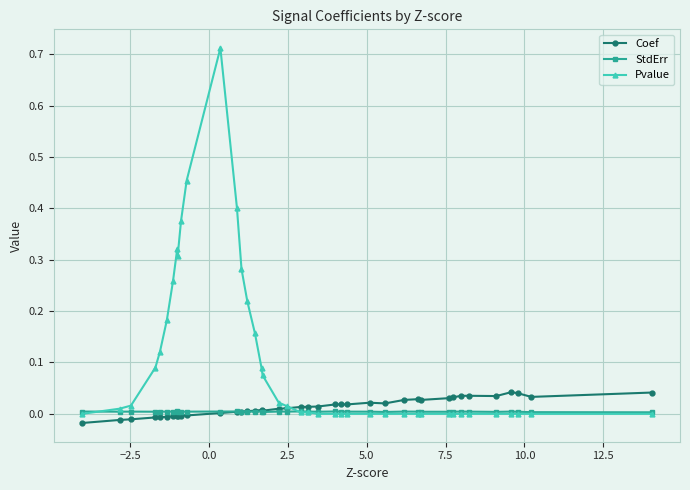

Reading left to right, what are all the values shown in this chart?

Coef: 0.0	0.0	0.0	0.0	0.0	0.0	0.0	0.0	0.0	0.0	0.0	0.0	0.0	0.0	0.0	0.0	0.0	0.0	0.0	0.0	0.0	0.0	0.0	0.0	0.0	0.0	0.0	0.0	0.0	-0.0	-0.0	-0.0	-0.0	-0.0	-0.0	-0.0	-0.0	-0.0	-0.0	-0.0
StdErr: 0.0	0.0	0.0	0.0	0.0	0.0	0.0	0.0	0.0	0.0	0.0	0.0	0.0	0.0	0.0	0.0	0.0	0.0	0.0	0.0	0.0	0.0	0.0	0.0	0.0	0.0	0.0	0.0	0.0	0.0	0.0	0.0	0.0	0.0	0.0	0.0	0.0	0.0	0.0	0.0
Pvalue: 0.0	0.0	0.0	0.0	0.0	0.0	0.0	0.0	0.0	0.0	0.0	0.0	0.0	0.0	0.0	0.0	0.0	0.0	0.0	0.0	0.0	0.0	0.1	0.1	0.2	0.2	0.3	0.4	0.7	0.5	0.4	0.3	0.3	0.3	0.2	0.1	0.1	0.0	0.0	0.0